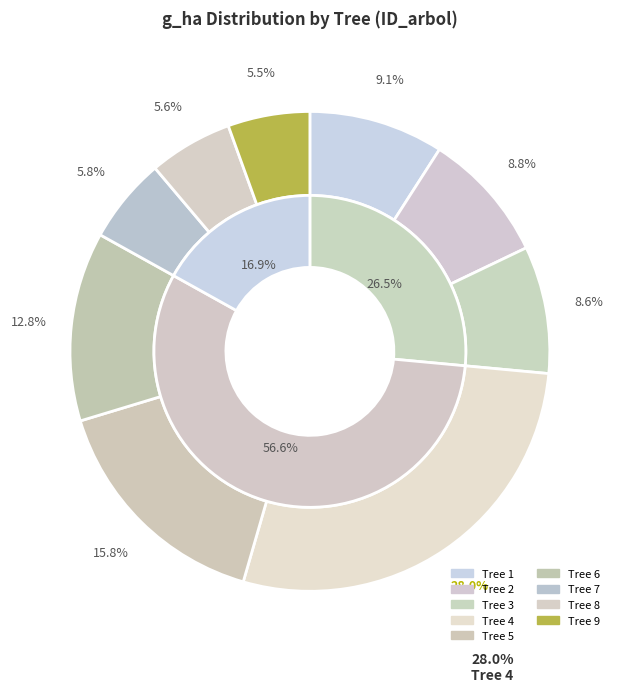

Does 7 represent more than half of the total?

No